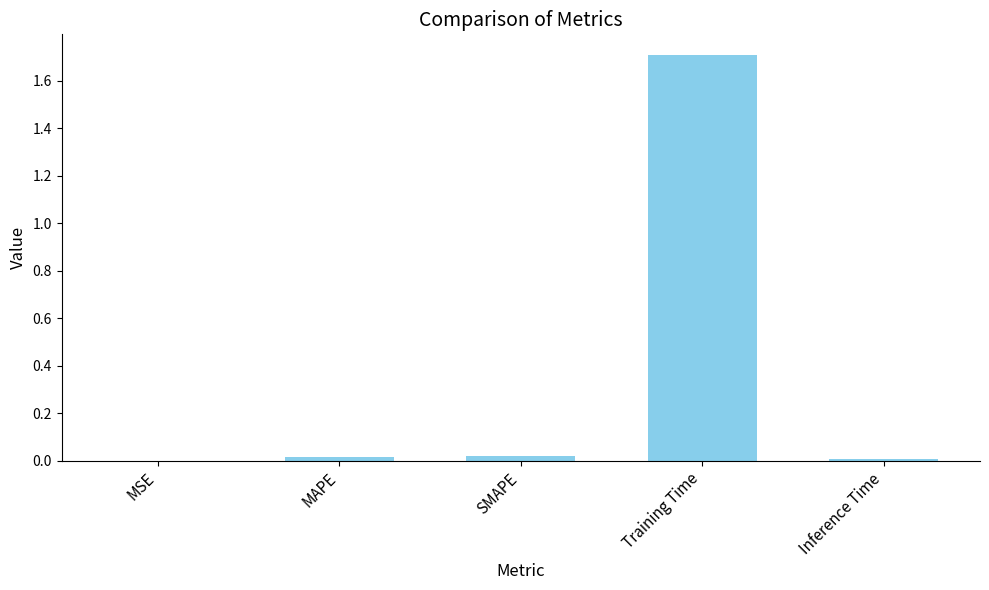

Between MAPE and Training Time, which is larger?

Training Time